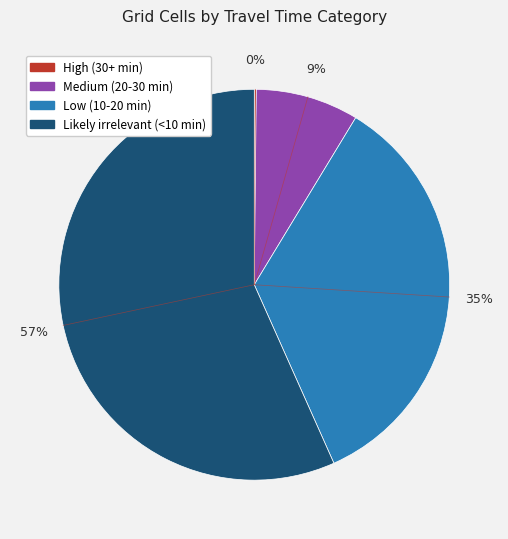

Which has a higher value, Likely irrelevant (<10 min) or Medium (20-30 min)?

Likely irrelevant (<10 min)